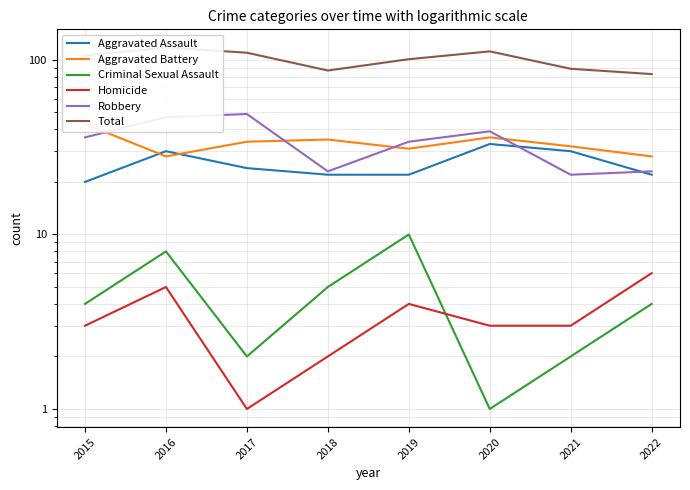

True or false: Aggravated Assault and Total intersect in this chart.

False